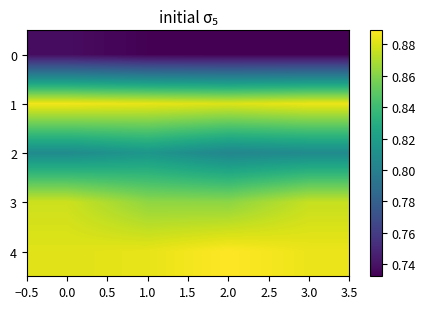

Reading right to left, extract all data points from this chart.

0: 3.0=0.7	2.0=0.7	1.0=0.7	0.0=0.7
1: 3.0=0.9	2.0=0.9	1.0=0.9	0.0=0.9
2: 3.0=0.8	2.0=0.8	1.0=0.8	0.0=0.8
3: 3.0=0.9	2.0=0.9	1.0=0.9	0.0=0.9
4: 3.0=0.9	2.0=0.9	1.0=0.9	0.0=0.9